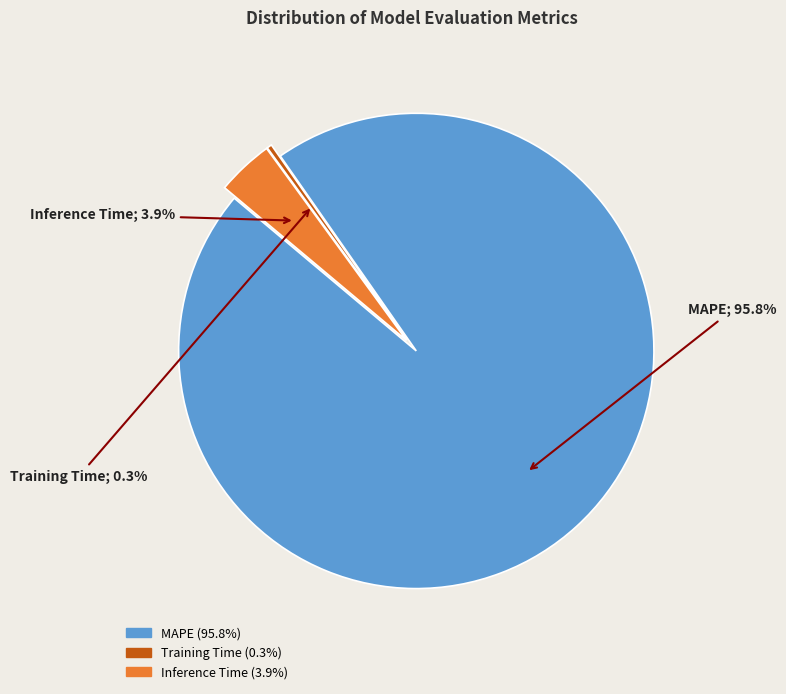

Between Inference Time and Training Time, which is larger?

Inference Time